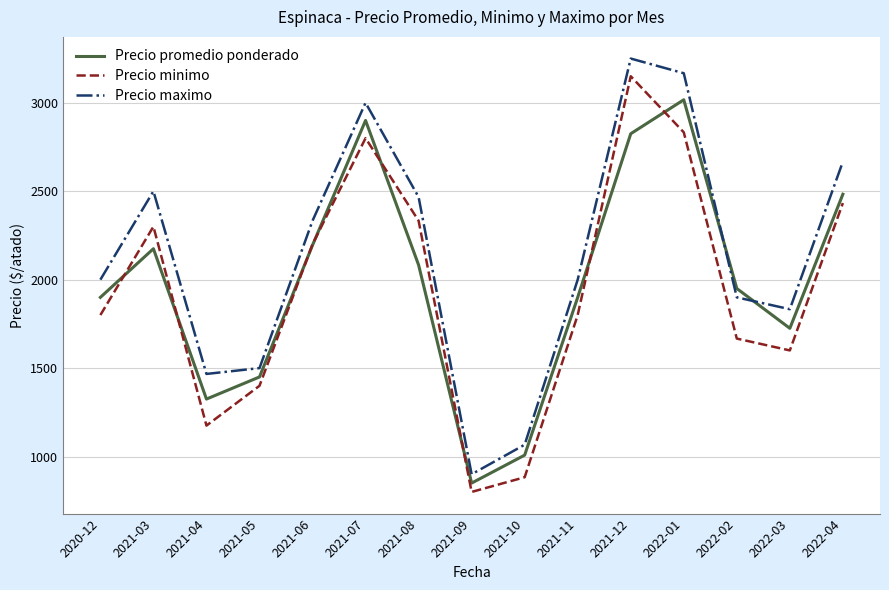

What position from the right is 2021-05?

12